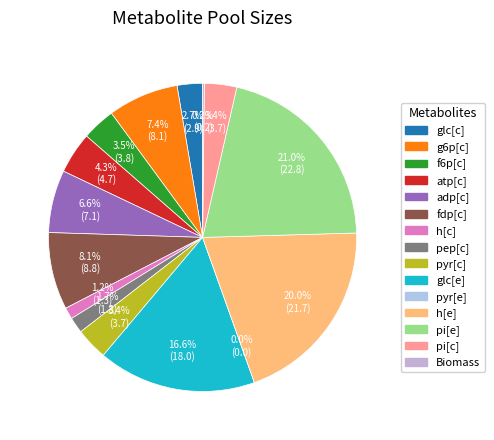

Which category has the biggest portion of the pie?

pi[e]